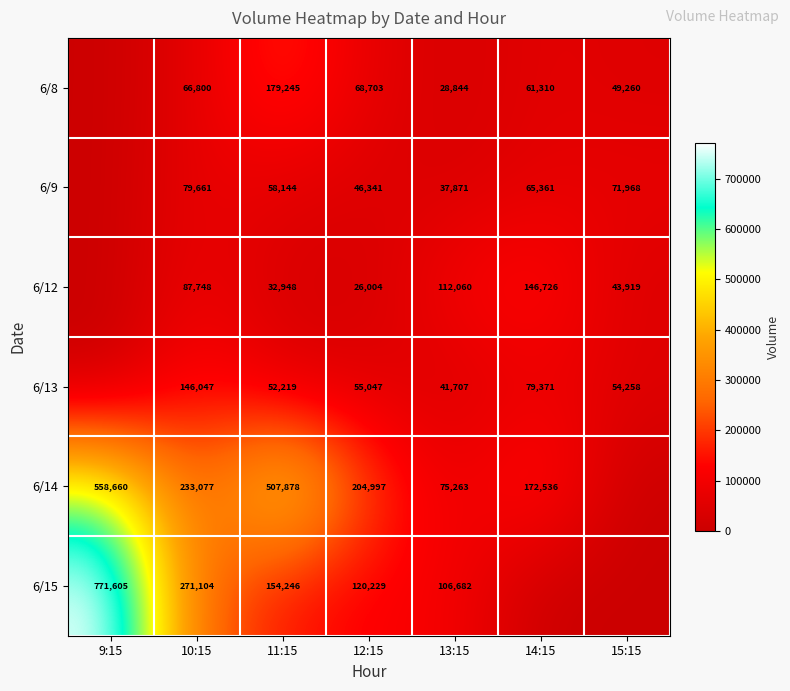

Which label corresponds to the smallest value in the chart?

9:15